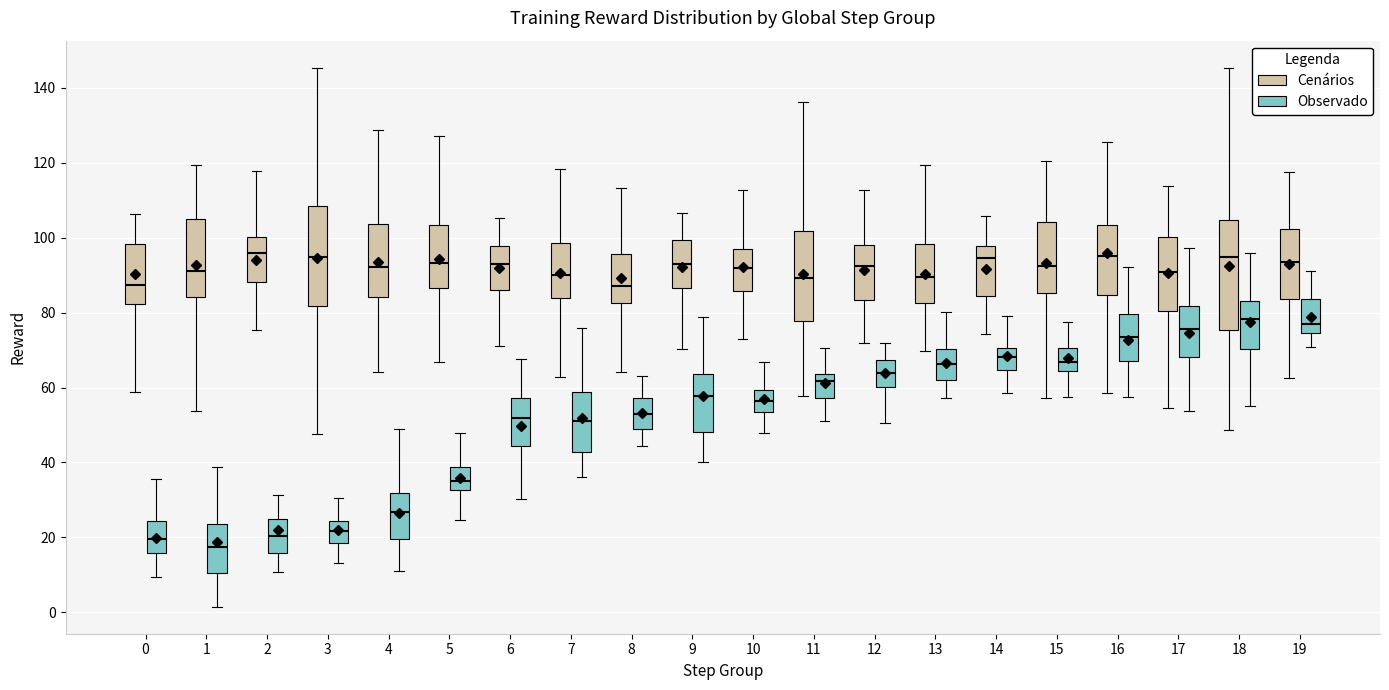

Which box is the tallest, from its lower edge to its upper edge?

18 (Cenários)